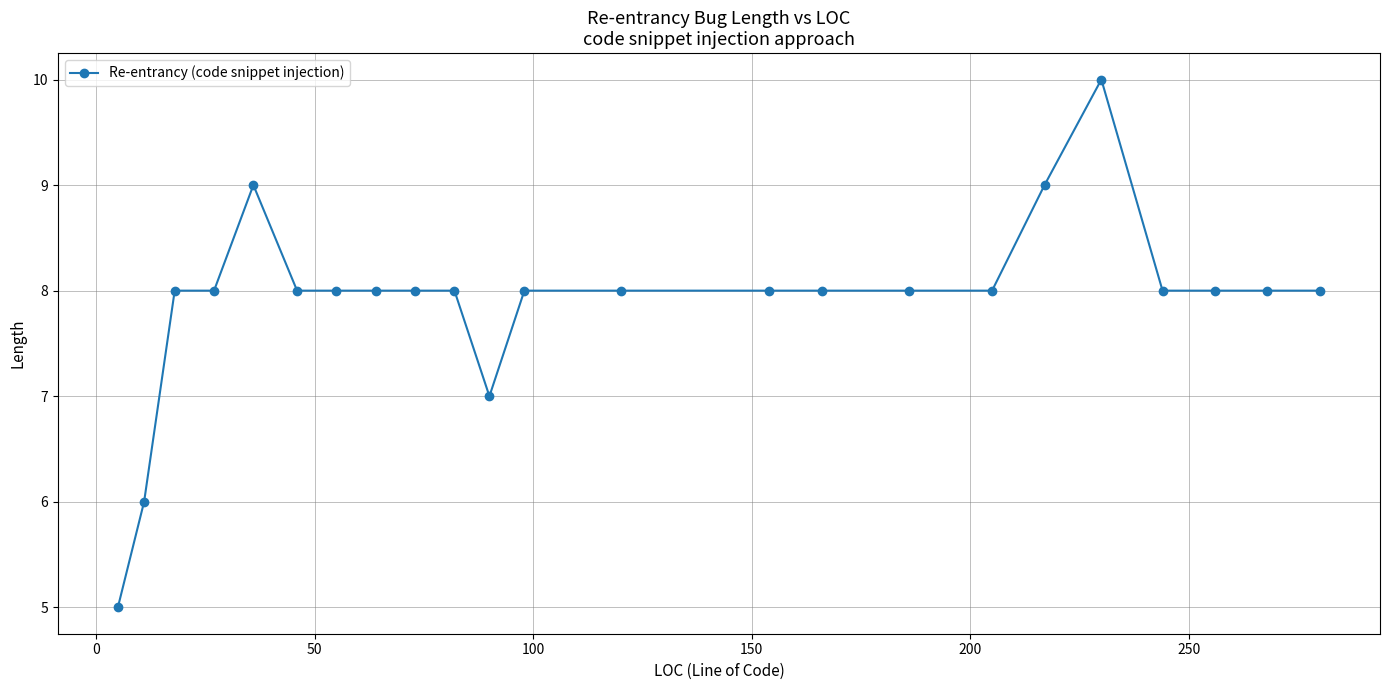

Count the number of categories in the chart.

23